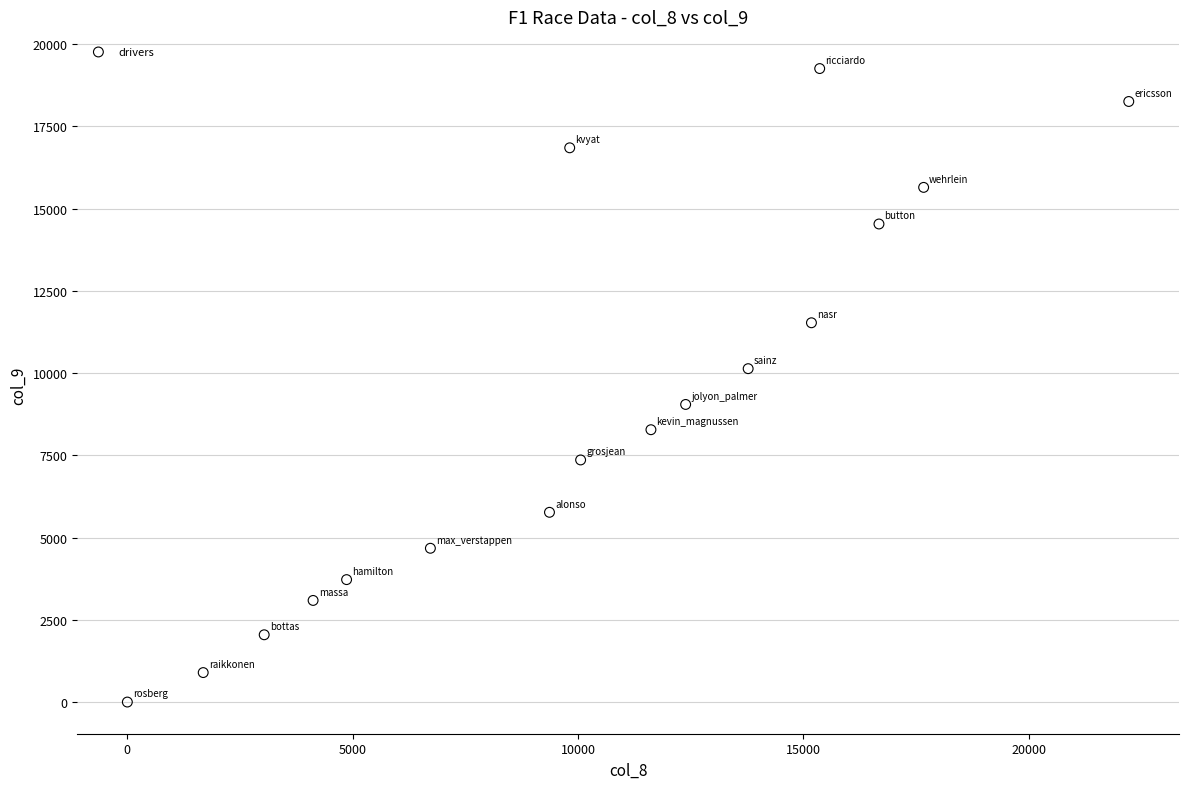

What is the range of X values (max minus min)?

22217